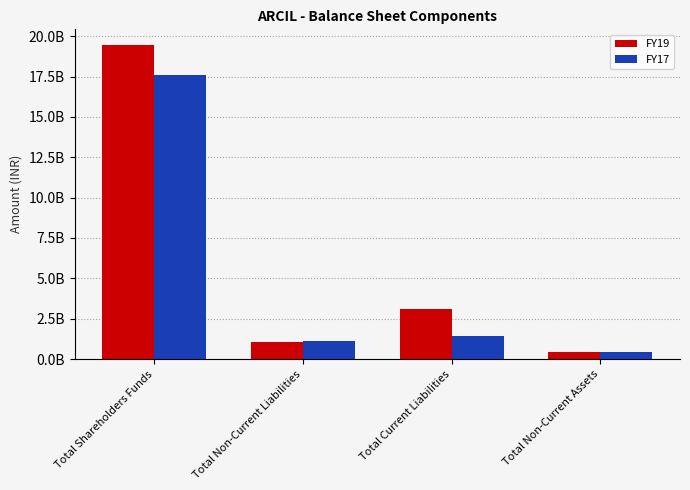

Reading left to right, extract all data points from this chart.

FY19: 19450616000	1028920000	3088216000	413470000
FY17: 17581912000	1126095000	1411204000	433889000